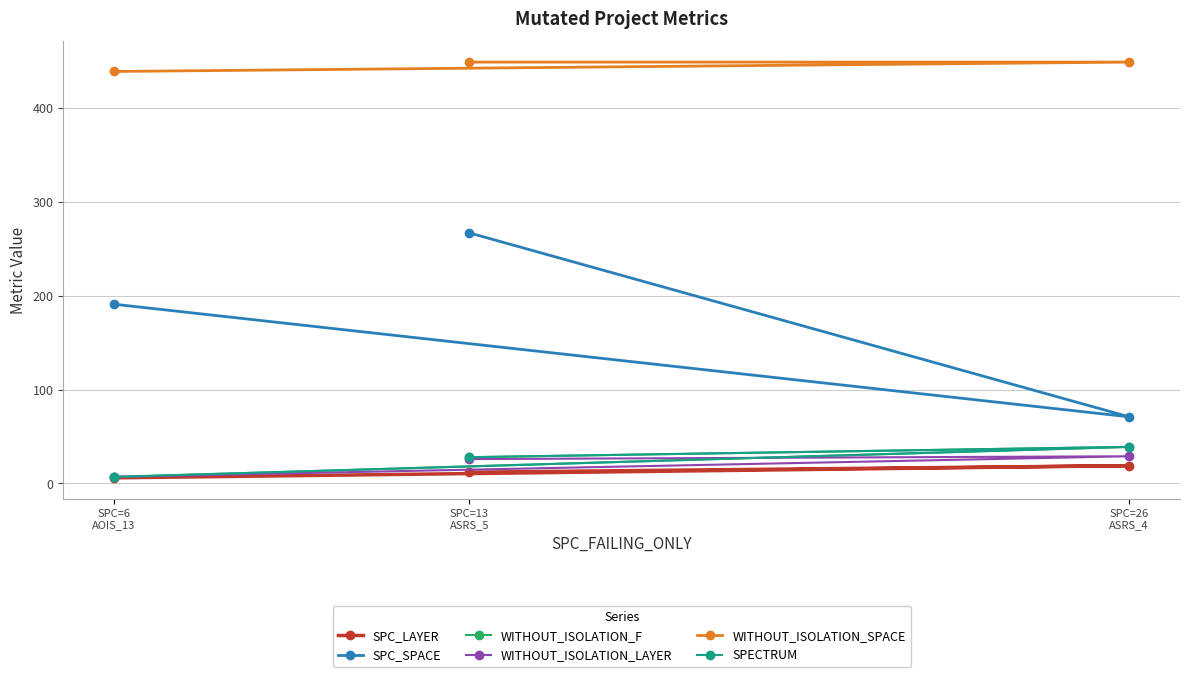

What is the average value of the WITHOUT_ISOLATION_LAYER series?

21